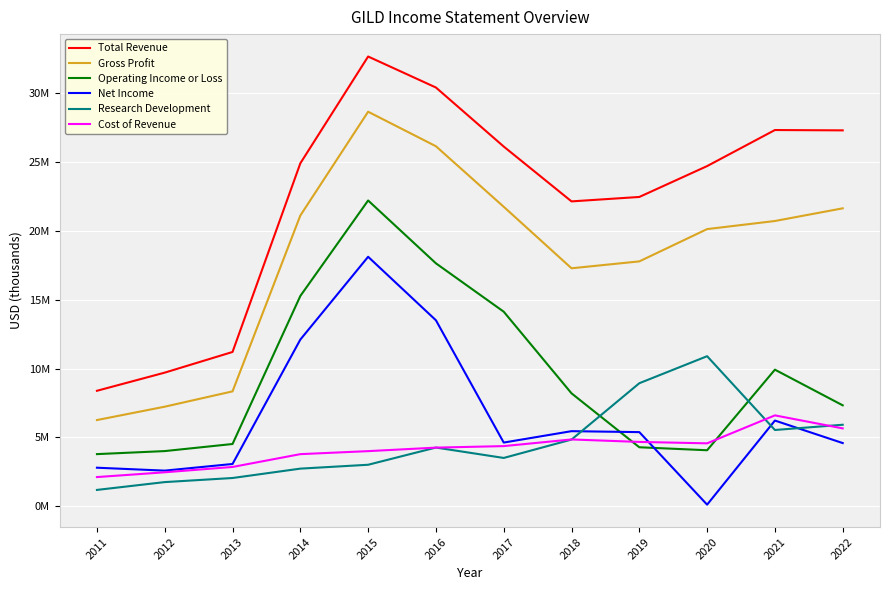

What are all the series names shown in the legend?

Total Revenue, Gross Profit, Operating Income or Loss, Net Income, Research Development, Cost of Revenue